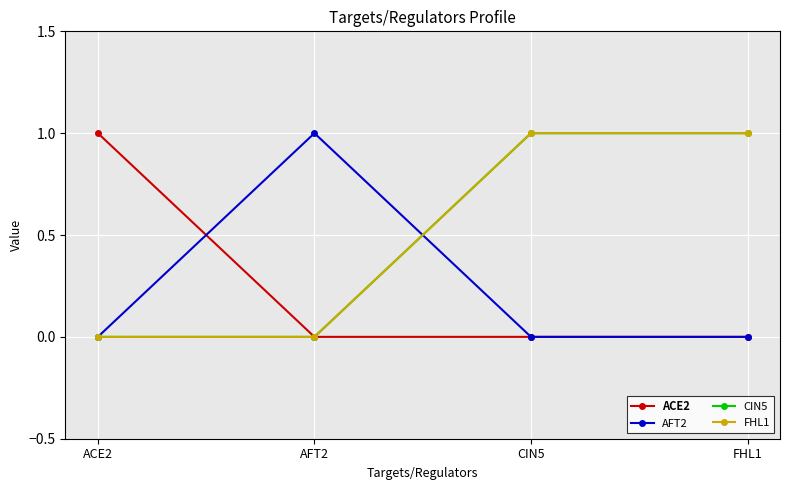

True or false: CIN5 has a value of 1 at CIN5.

True